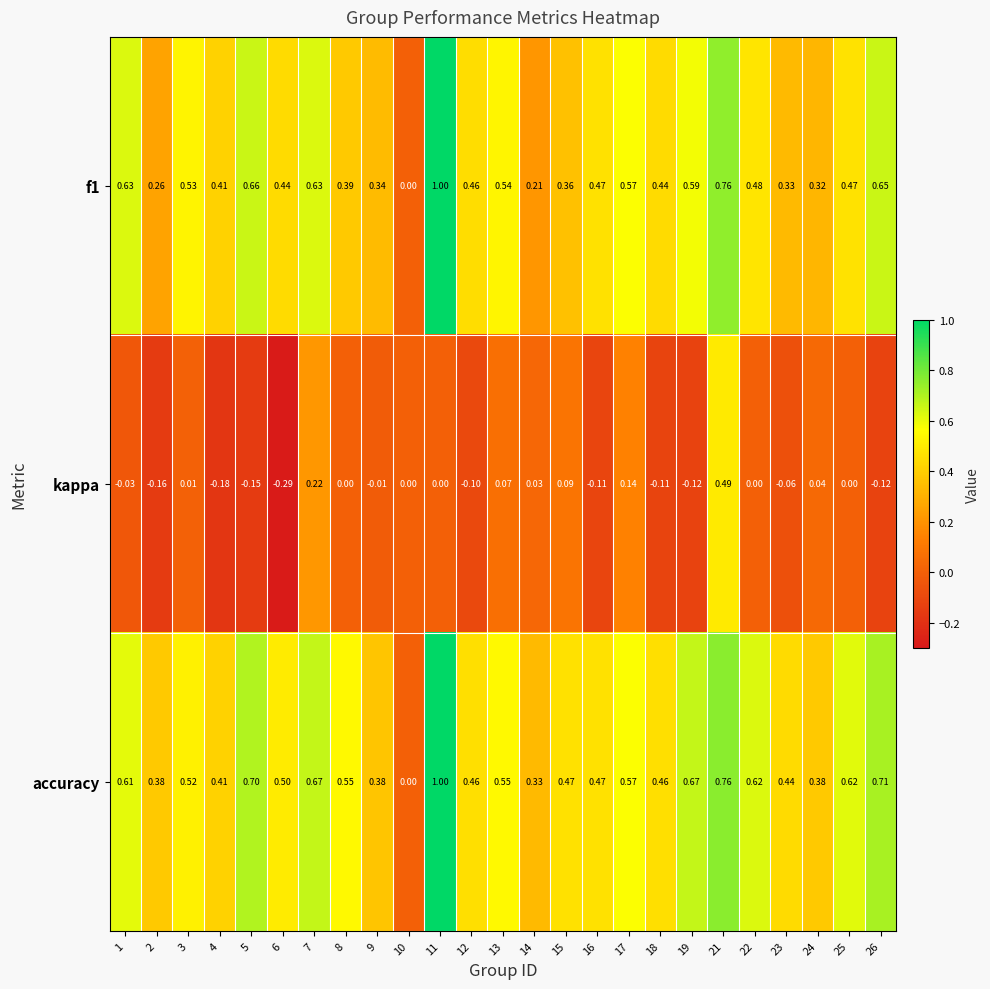

Which label corresponds to the smallest value in the chart?

6